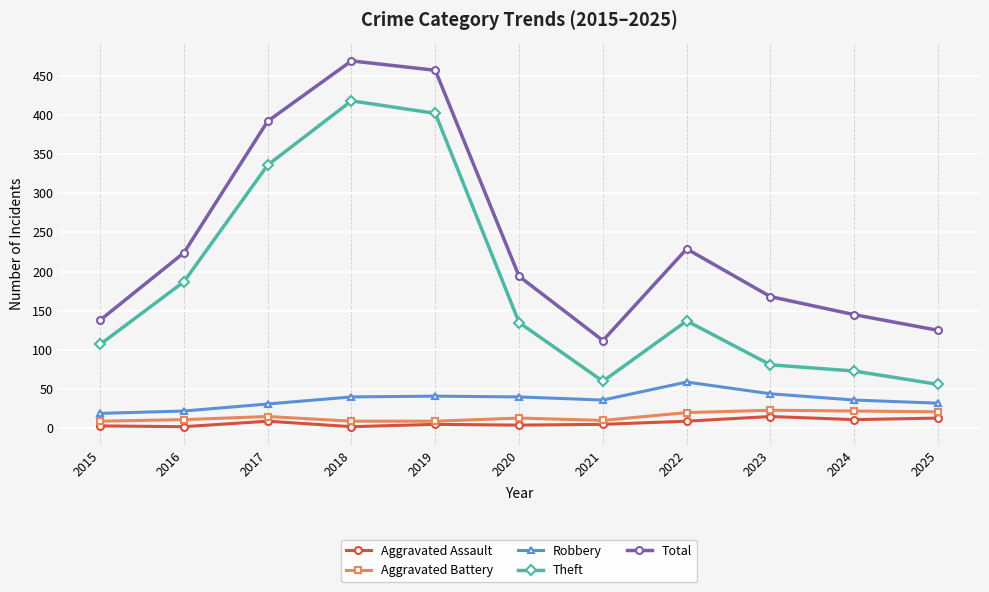

What is the smallest value displayed?

2